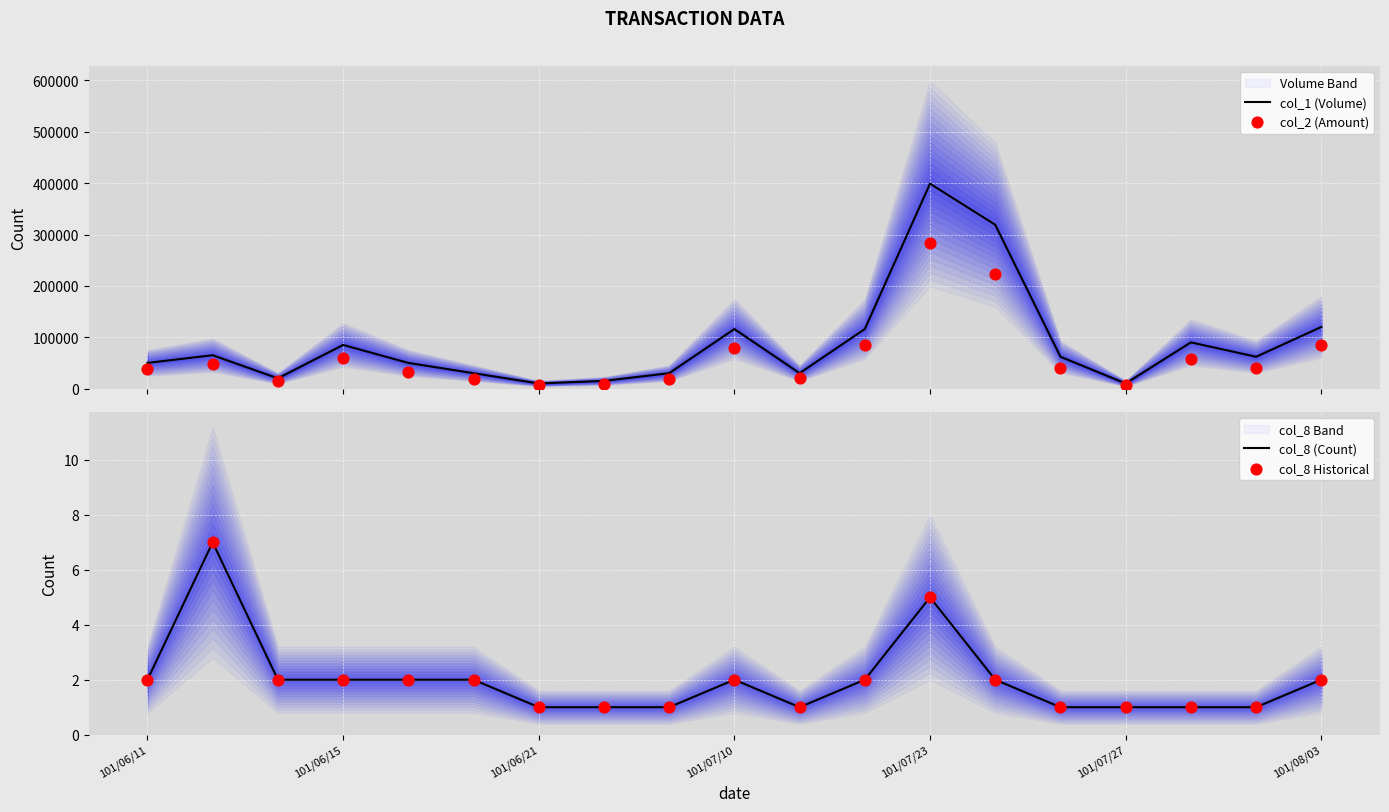

Which series contains the highest Y value?

col_1 (Volume)